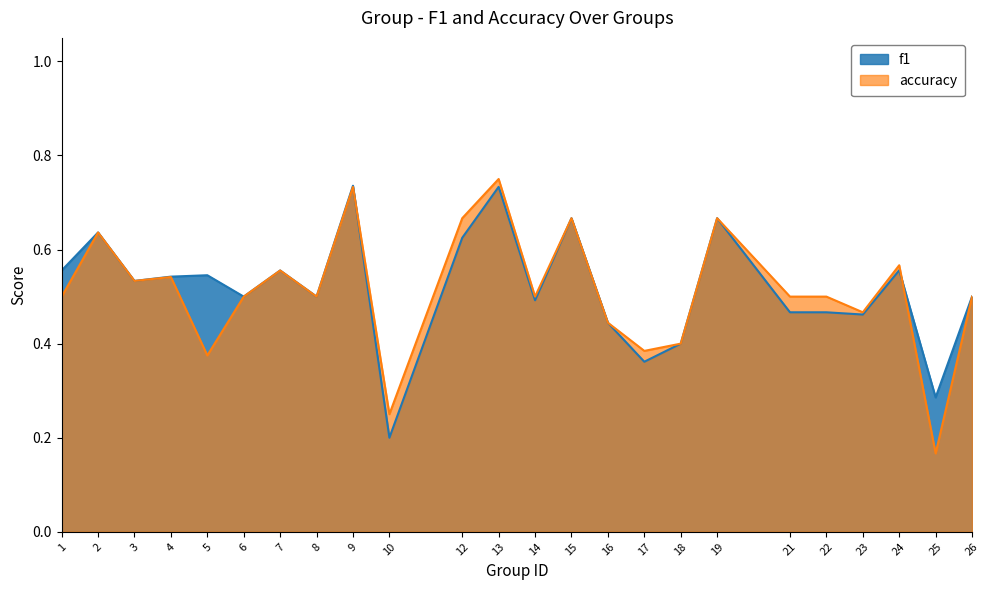

The accuracy series shows 1.2 at 15. True or false?

False